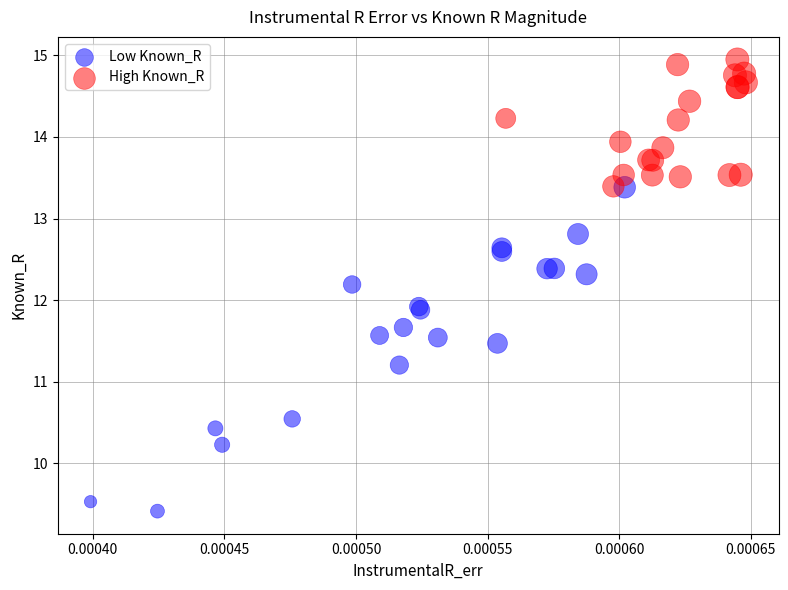

Which series reaches the minimum Y coordinate?

Low Known_R